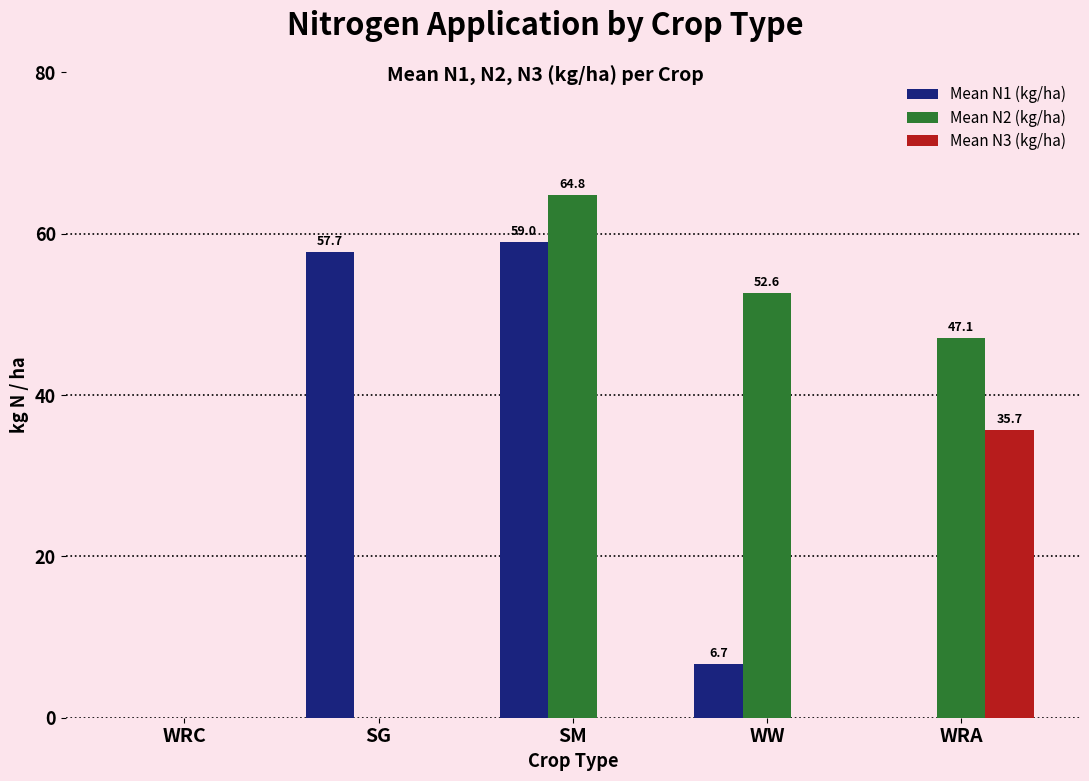

At which category is the sum across all series the highest?

SM